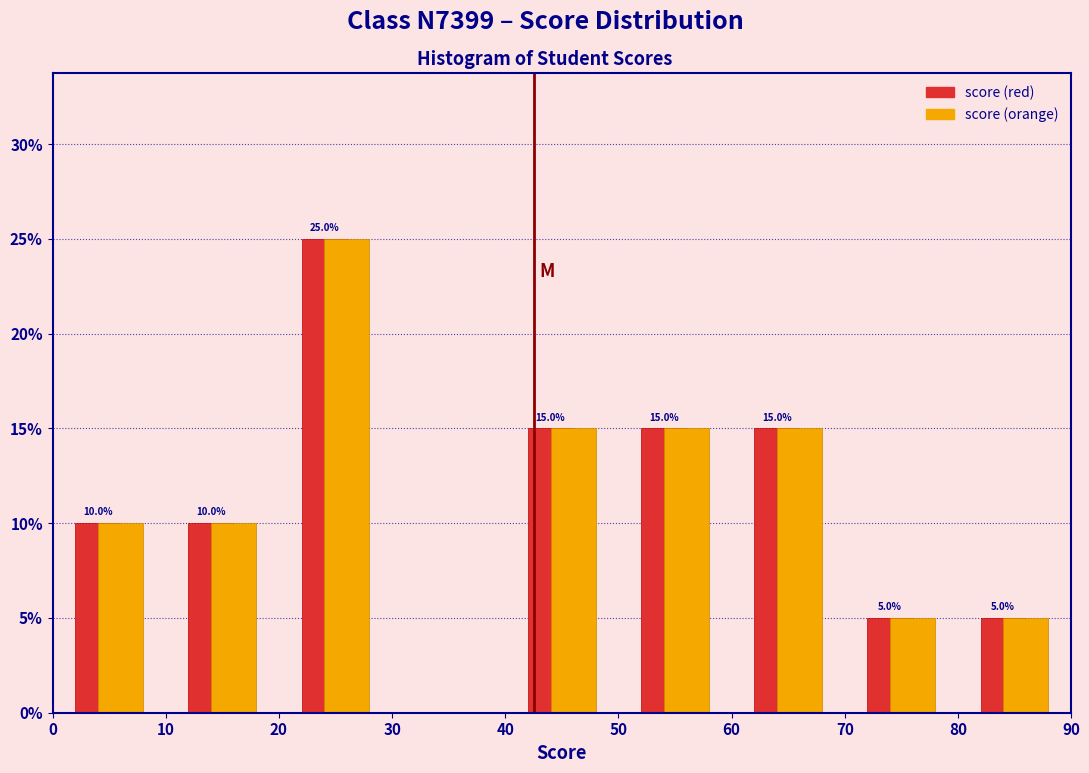

In the score (orange) series, which range on the x-axis has the tallest bar?

20 to 30